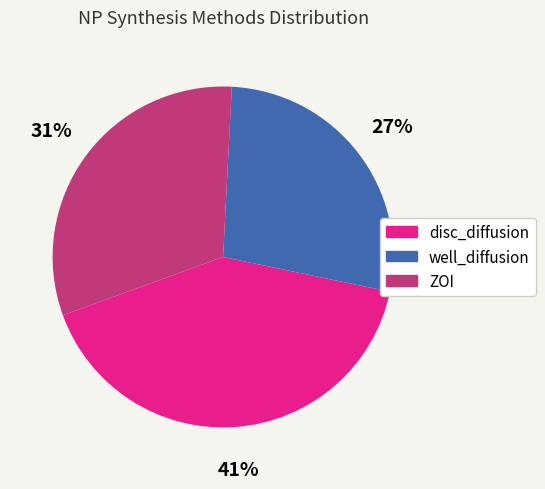

Does disc_diffusion account for over 50% of the chart?

No